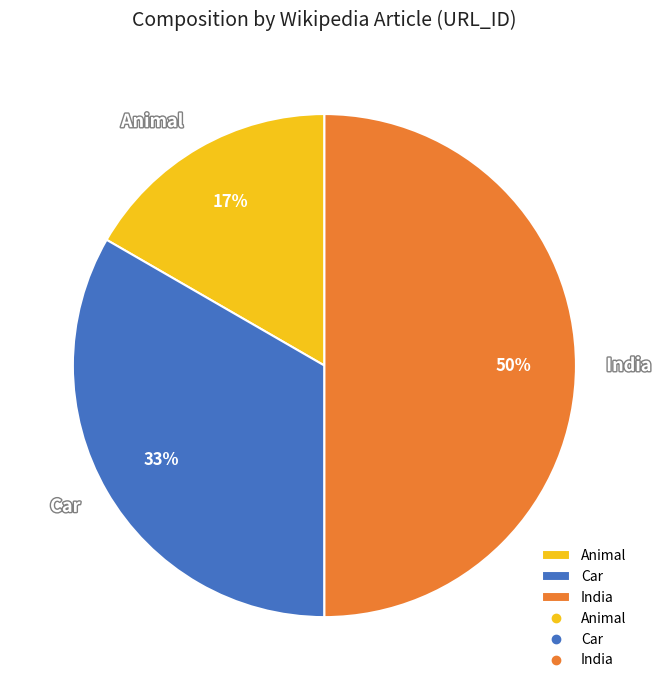

What is the ratio of the value at Animal to the value at Car?

0.5